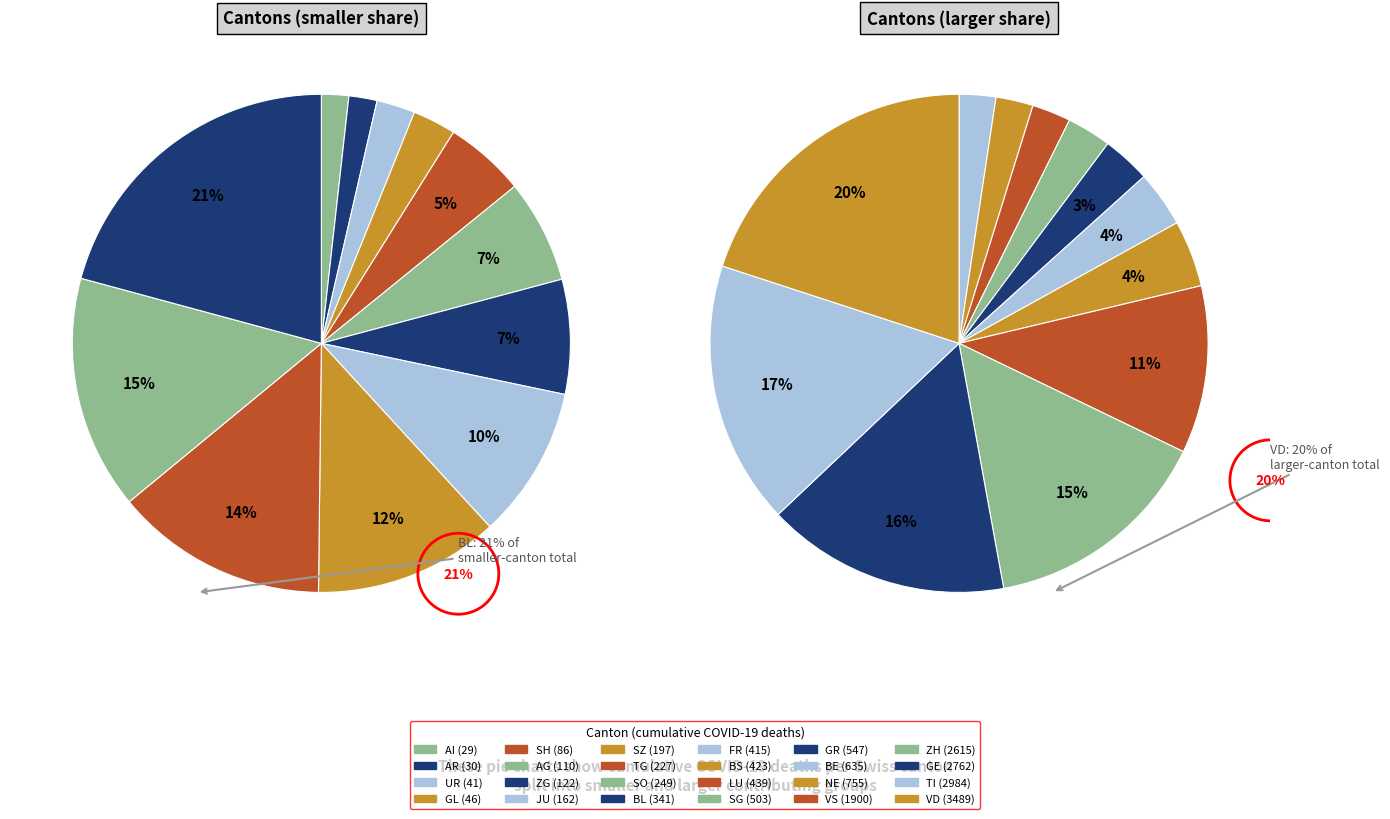

Combined, what portion of the pie is AG and BL?

2.4%